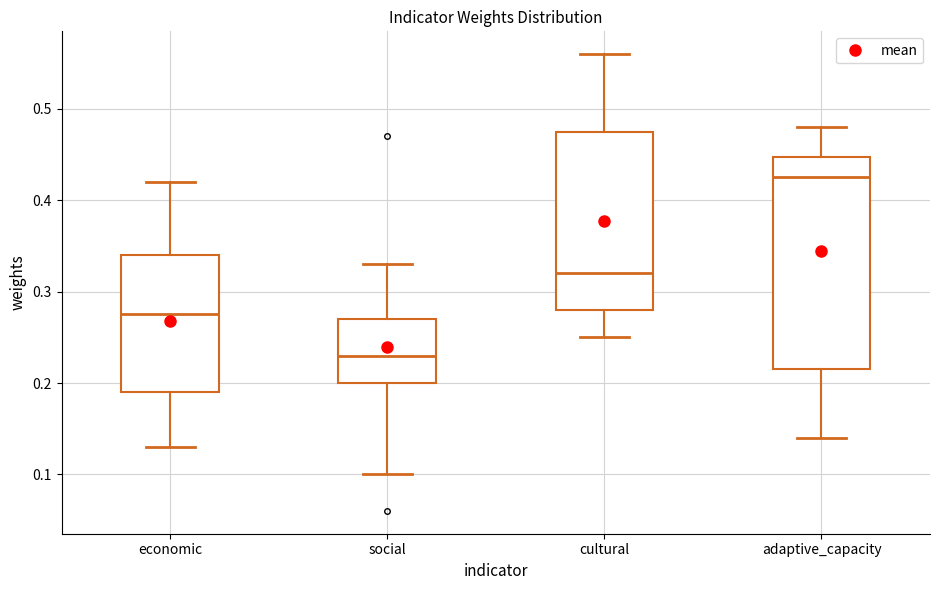

Where is the lower edge of the box for cultural on the y-axis? The values are not printed on the chart, so give them approximately, as read against the axis.

0.28